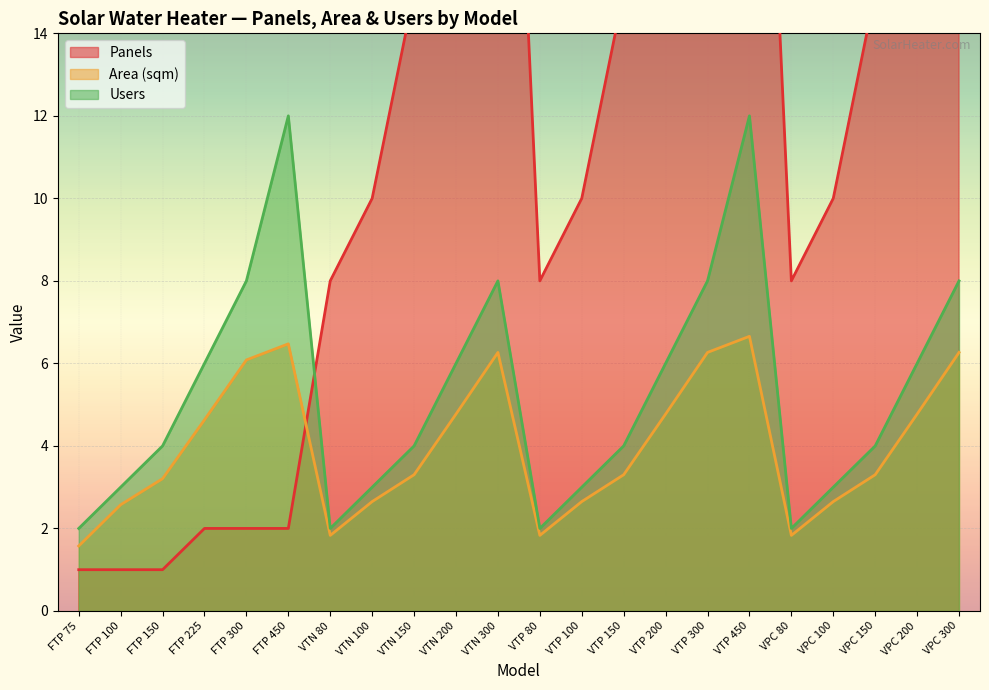

True or false: Panels and Area (sqm) cross at least once.

True